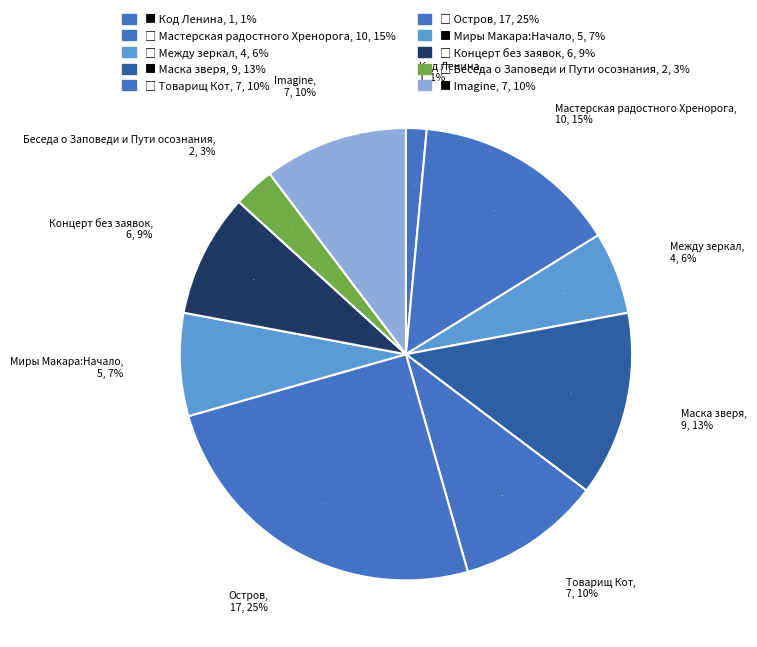

Rank the categories by value from highest to lowest.

Остров, Мастерская радостного Хренорога, Маска зверя, Товарищ Кот, Imagine, Концерт без заявок, Миры Макара:Начало, Между зеркал, Беседа о Заповеди и Пути осознания, Код Ленина